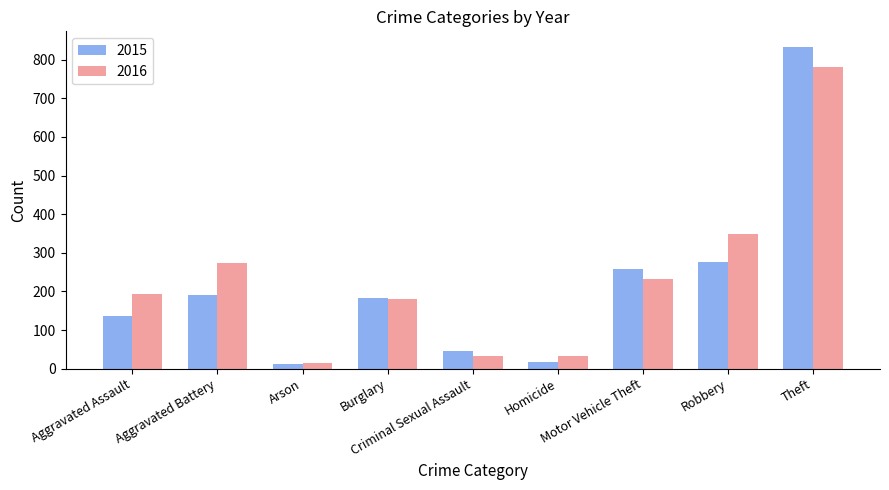

What is the sum of the 2015 values at Arson and Burglary?

197